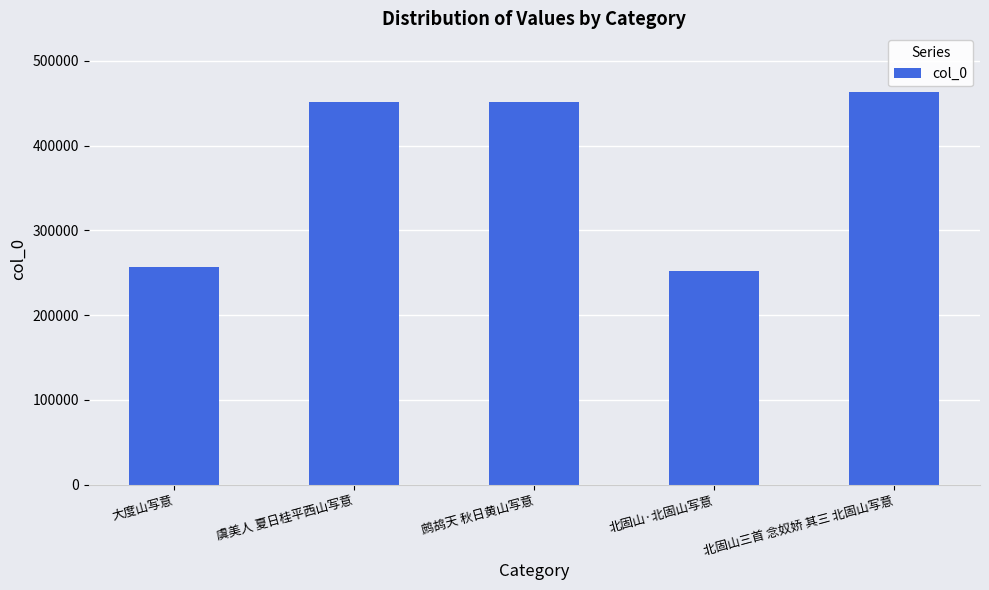

Does the chart contain any negative values?

No